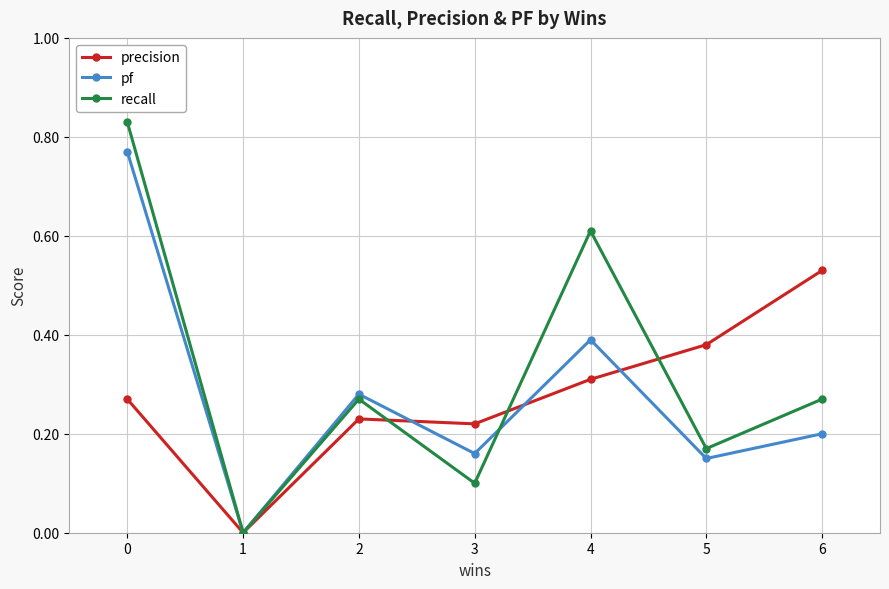

Is the value of precision at 2 greater than the value of recall at 4?

No